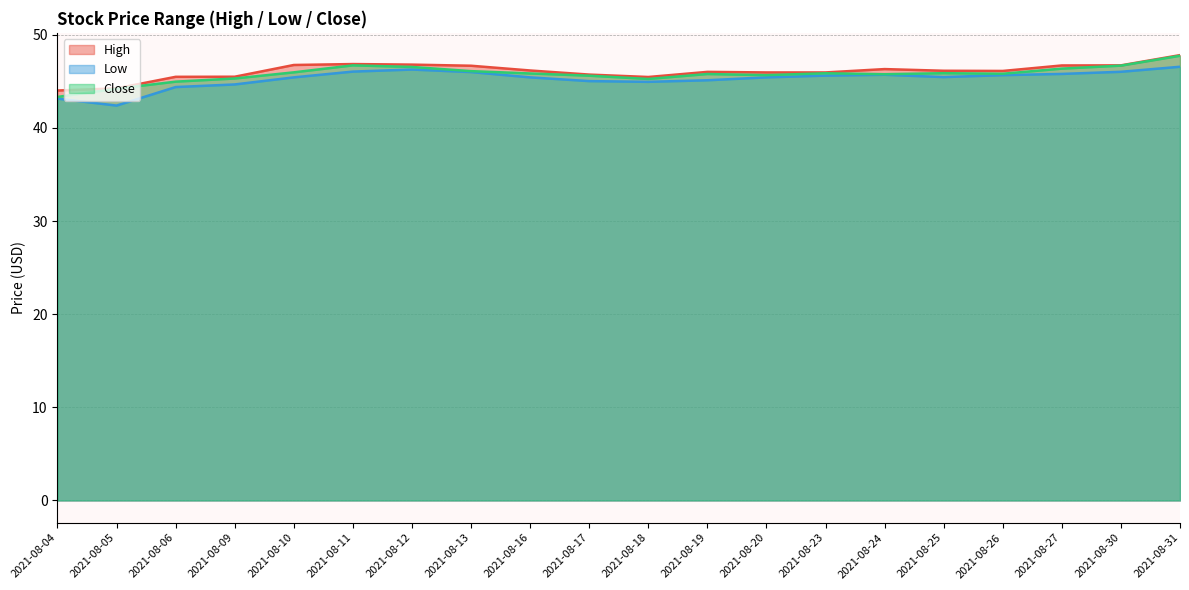

True or false: High has more than 2 points higher than both neighbors.

True